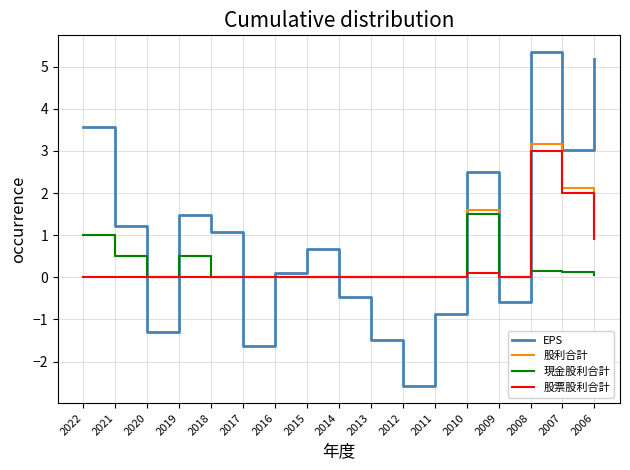

How many intersections are there between EPS and 股票股利合計?

8